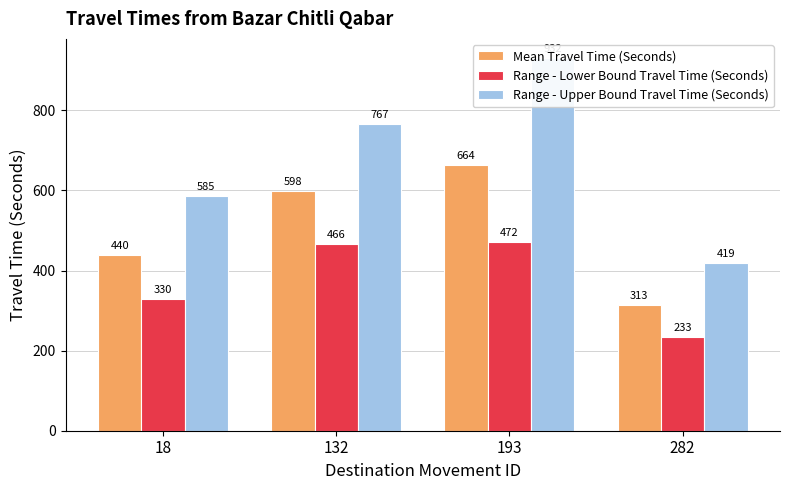

What is the spread (max minus min) of values at 132?

301